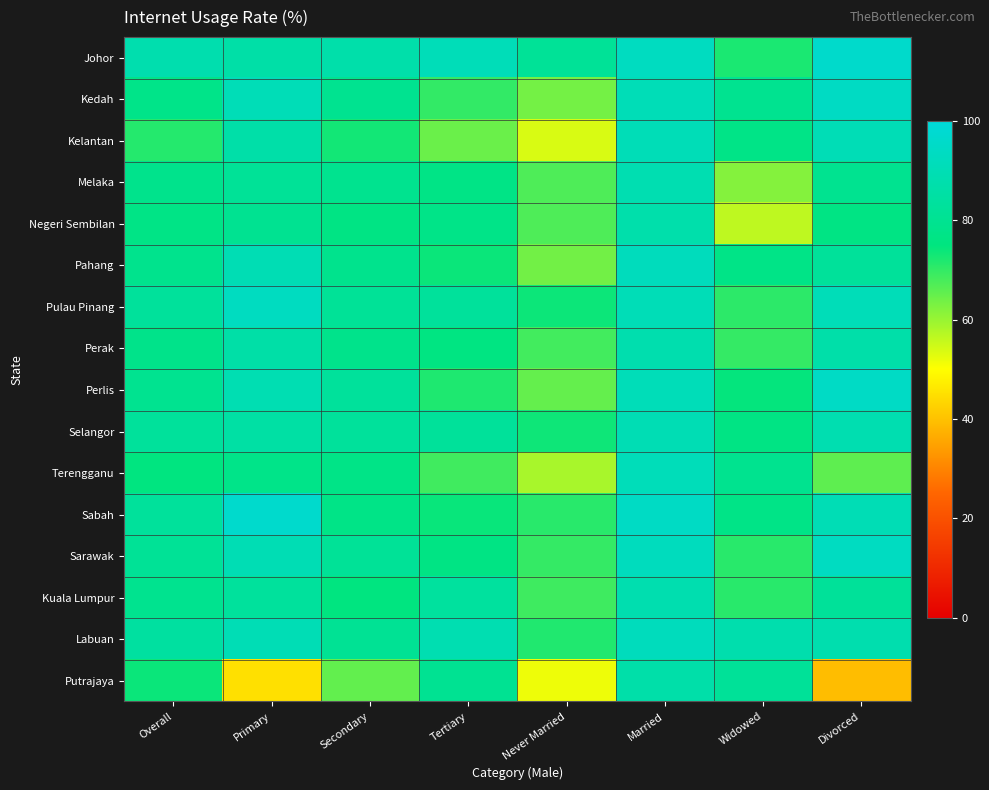

Which label corresponds to the smallest value in the chart?

Divorced